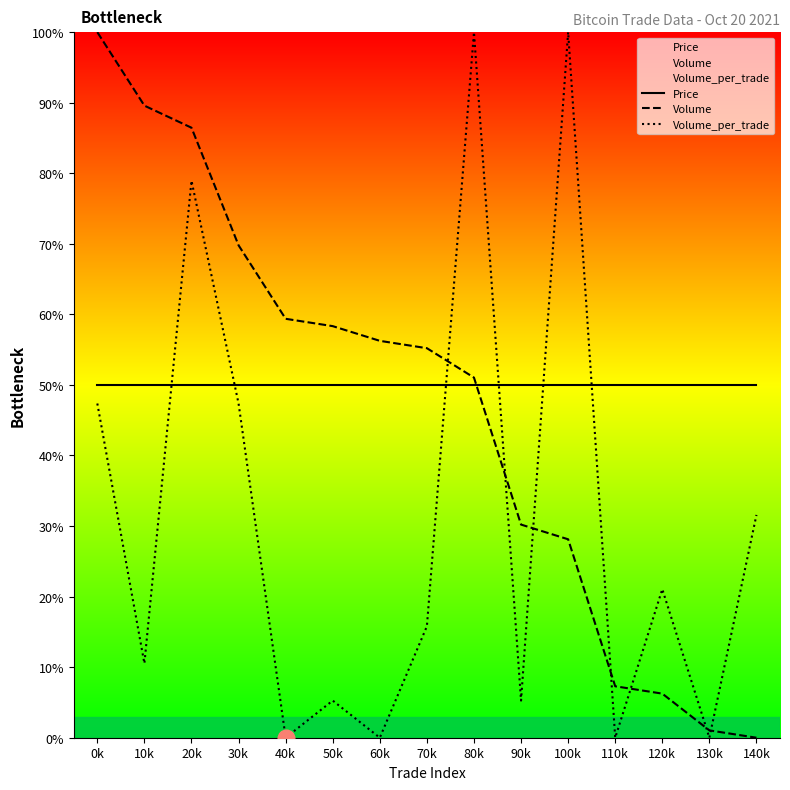

How many series are shown in this chart?

3